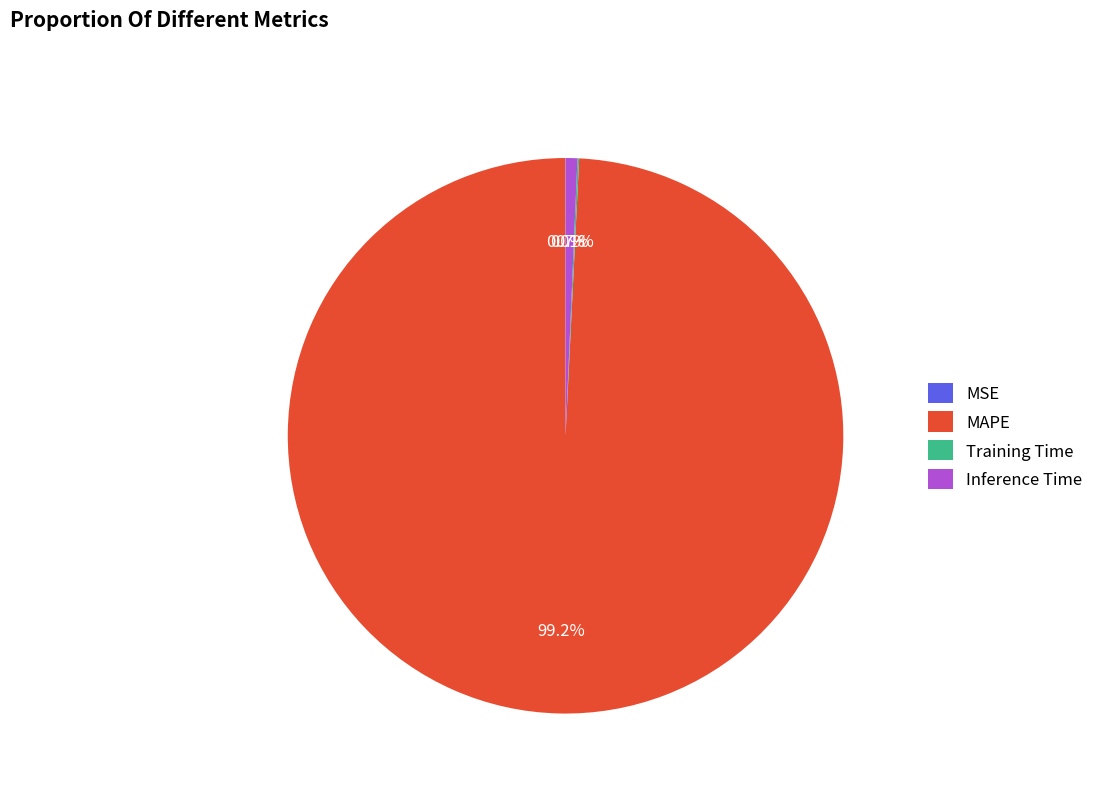

True or false: MAPE accounts for 85% of the total.

False